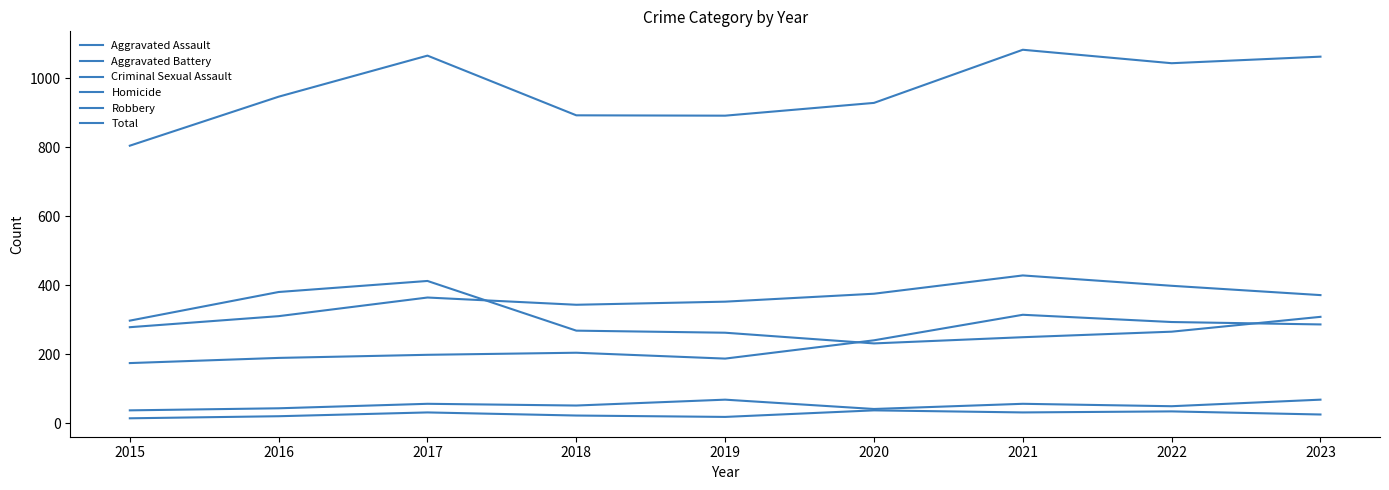

List the labels in order of Total value, smallest first.

2015, 2019, 2018, 2020, 2016, 2022, 2023, 2017, 2021